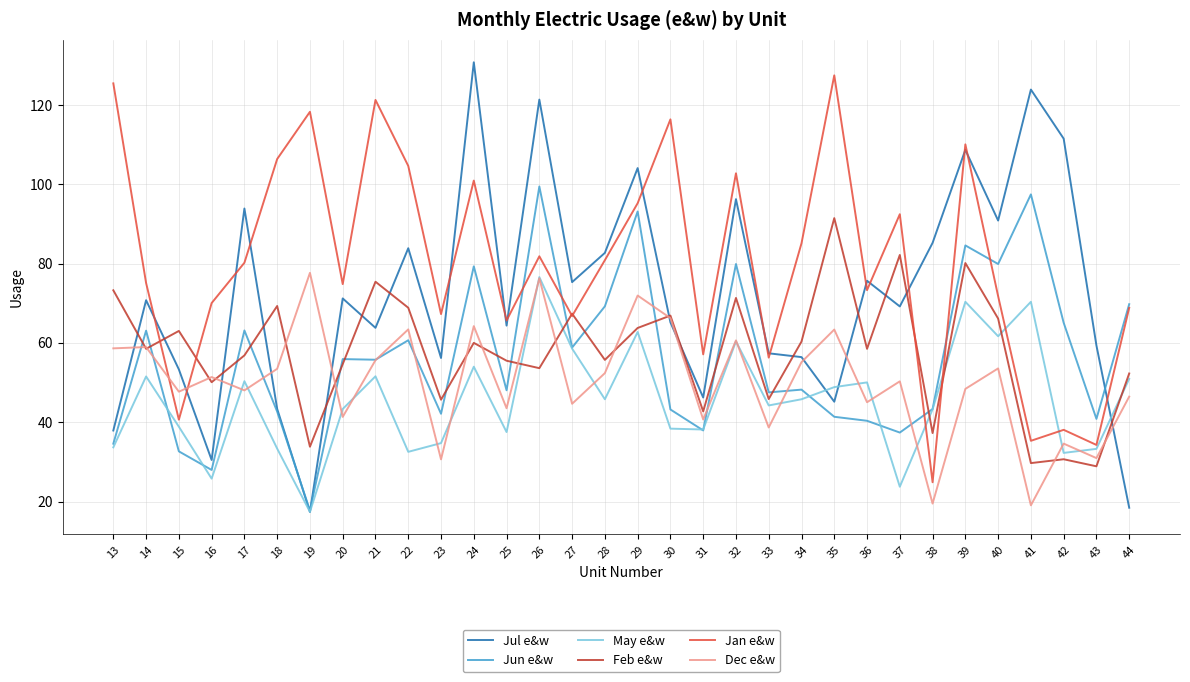

Which series ends up on top after the final intersection of Dec e&w and Jan e&w?

Jan e&w